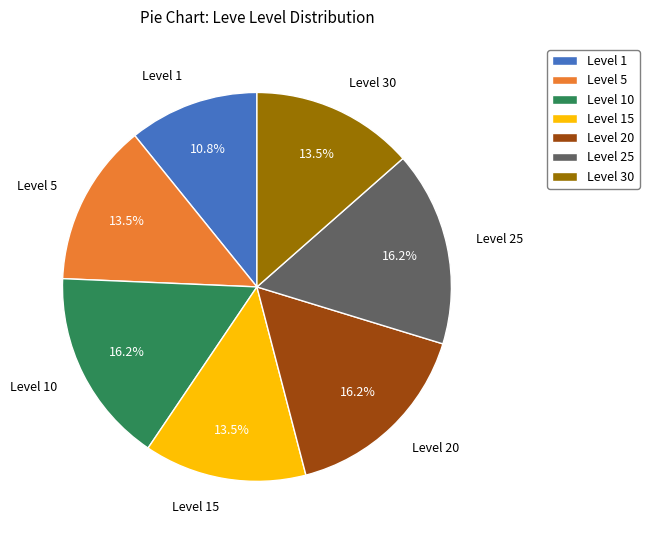

Does Level 20 represent more than half of the total?

No